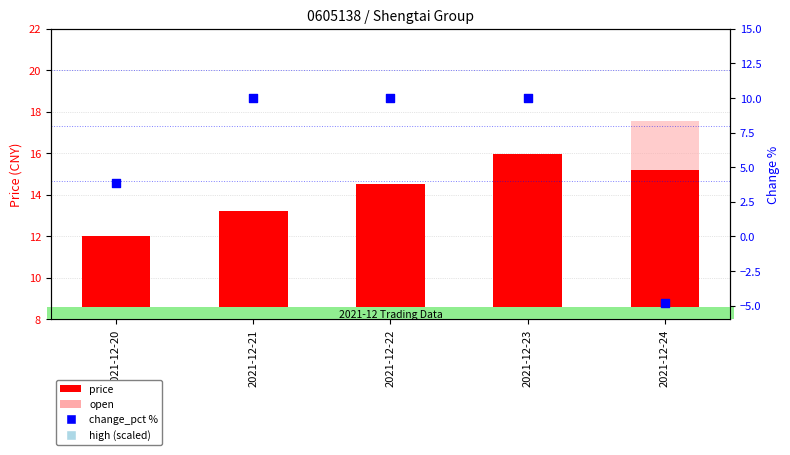

At which category is the sum across all series the highest?

2021-12-23